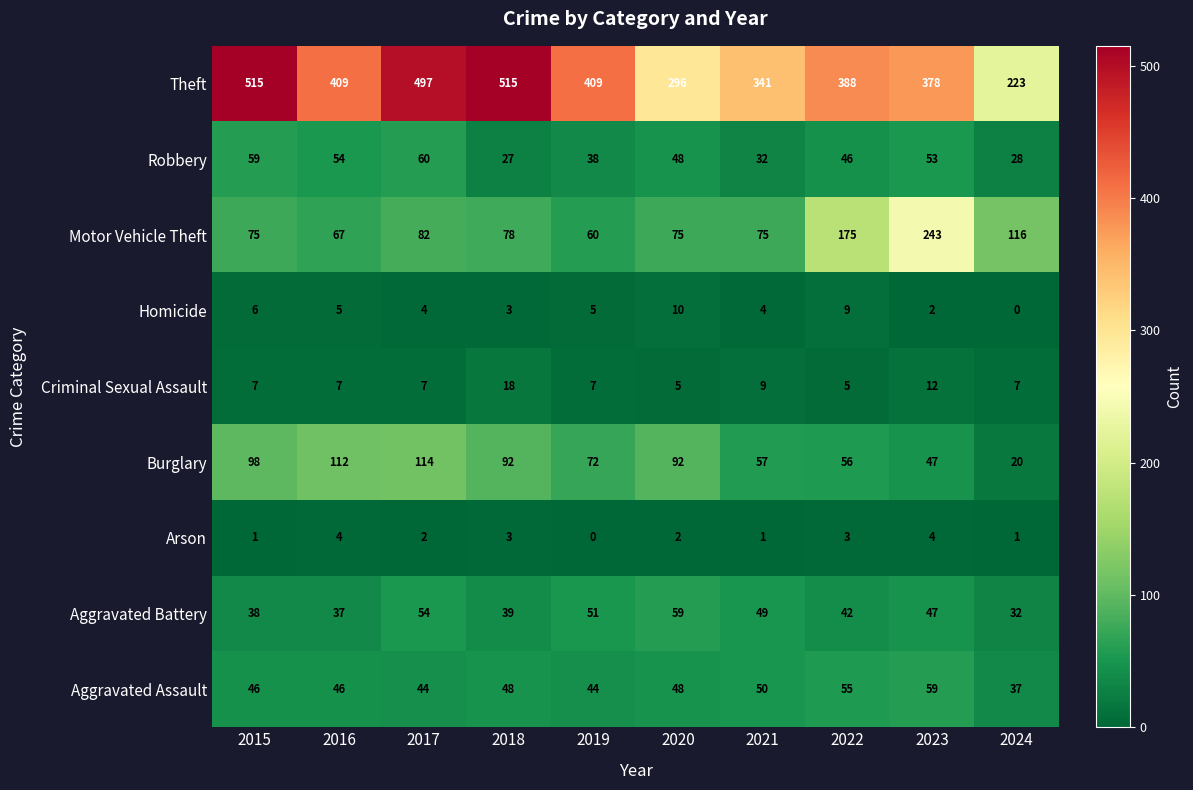

What is the total value across all series at 2015?

845